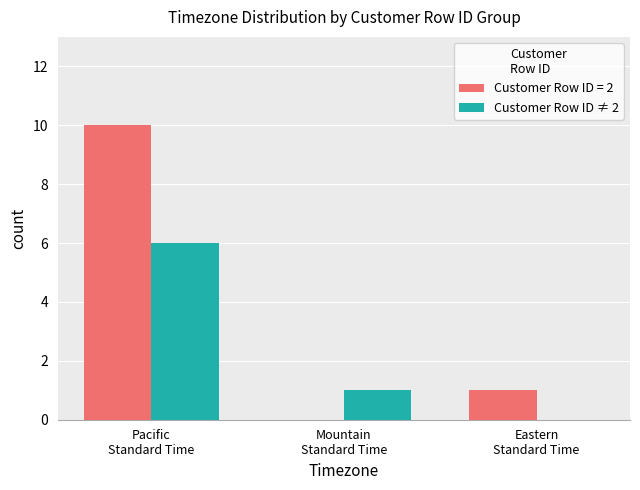

What is the highest value of the Customer Row ID ≠ 2 series?

6